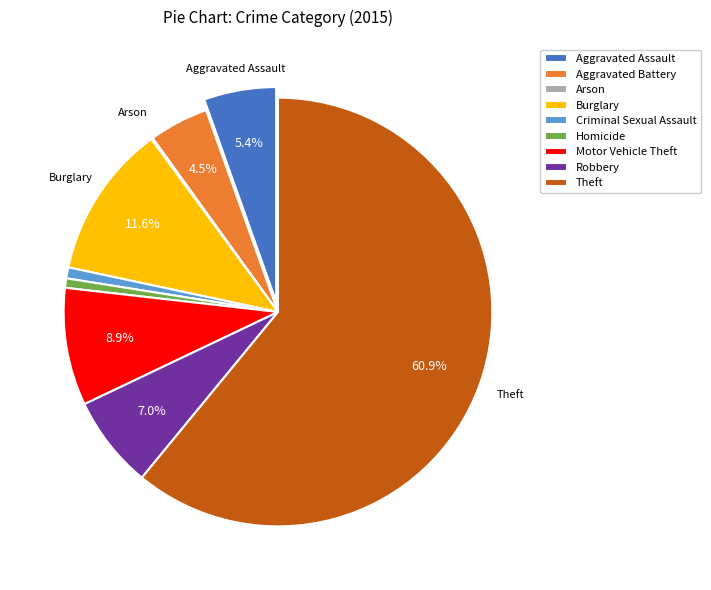

The Motor Vehicle Theft slice represents 3% of the pie. True or false?

False